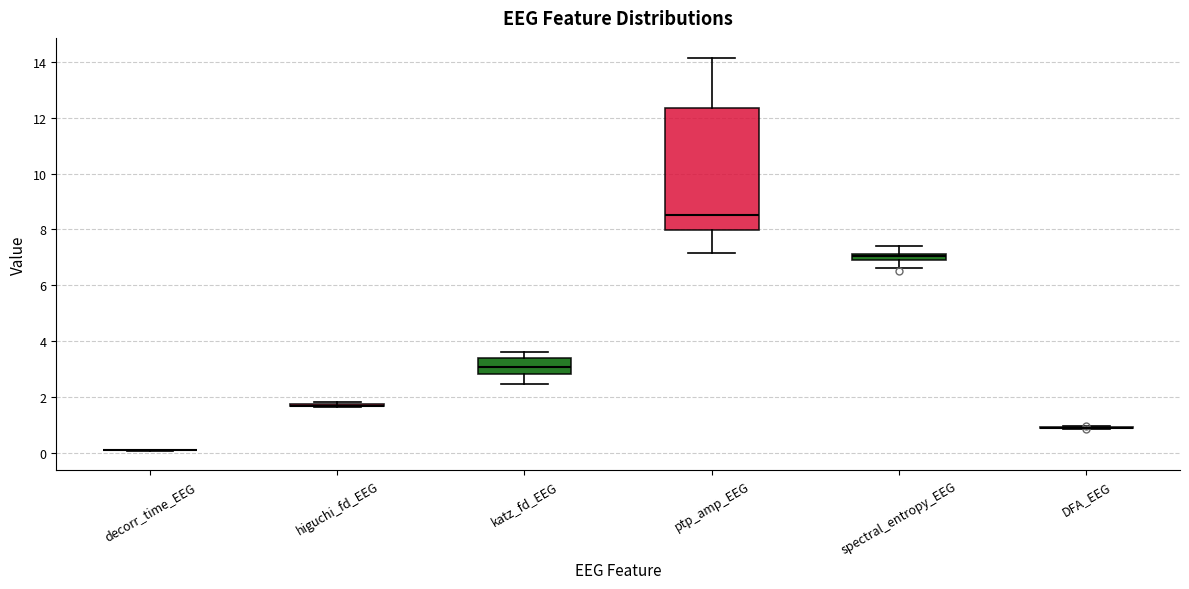

Which box is the tallest, from its lower edge to its upper edge?

ptp_amp_EEG